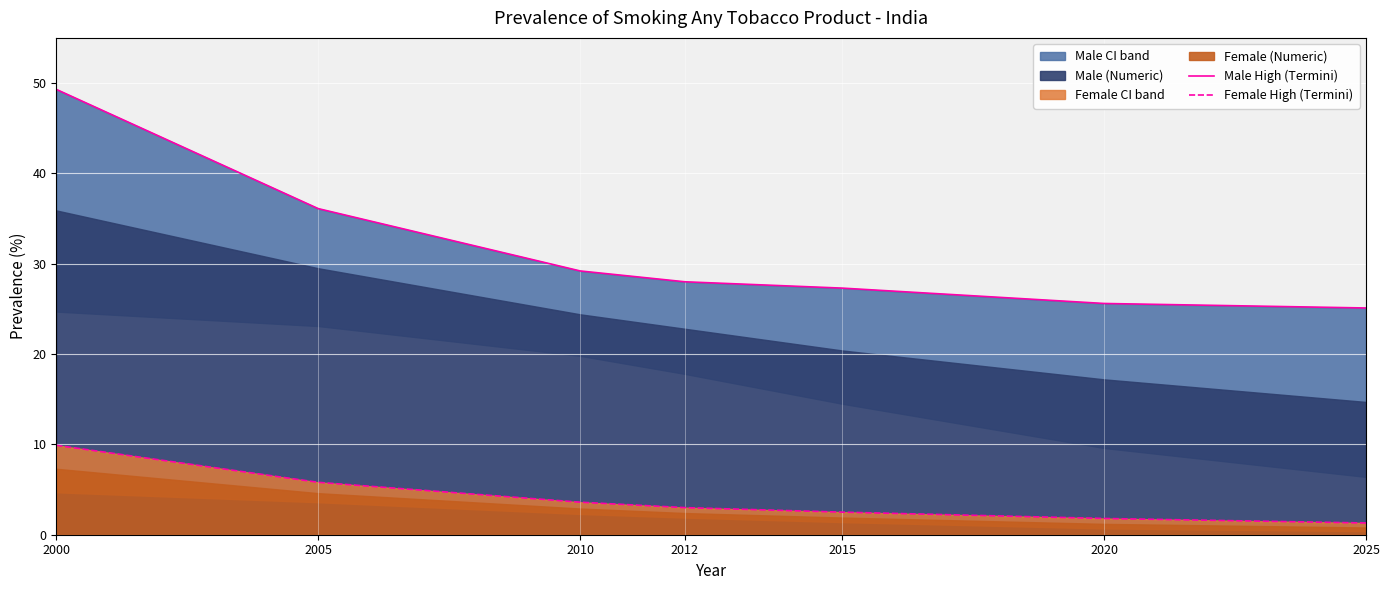

What is the minimum value shown in the chart?

1.3